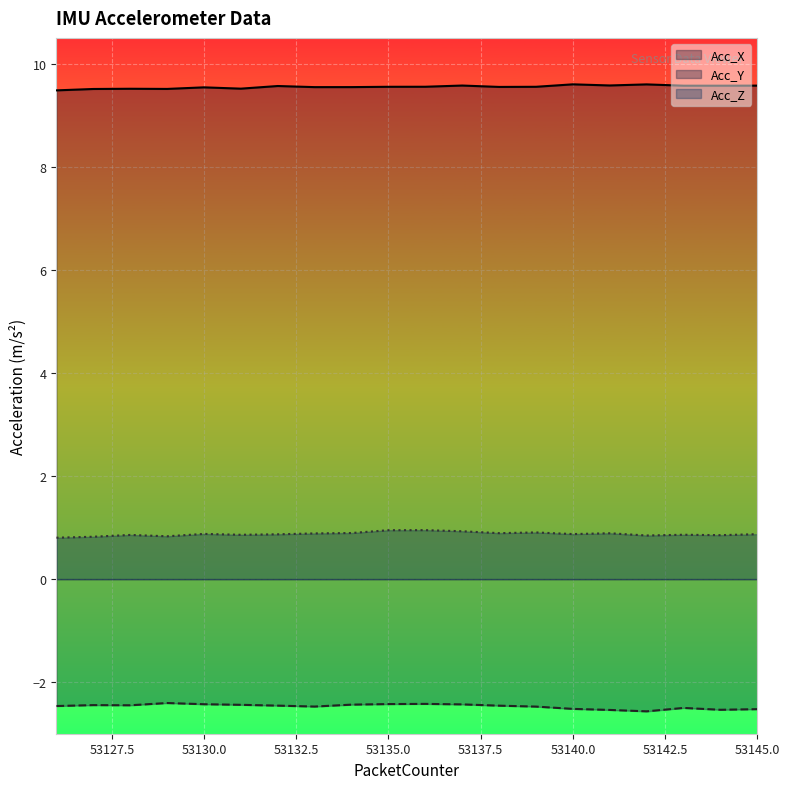

At which category does Acc_X reach its first local peak?

53128